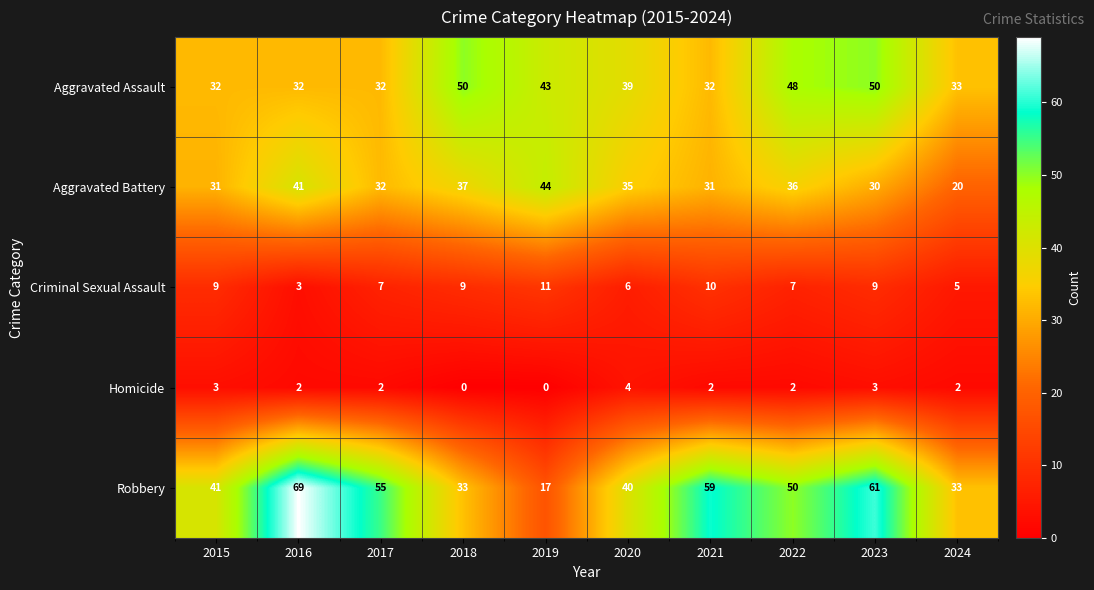

What is the difference between the highest and lowest values at 2021?

57